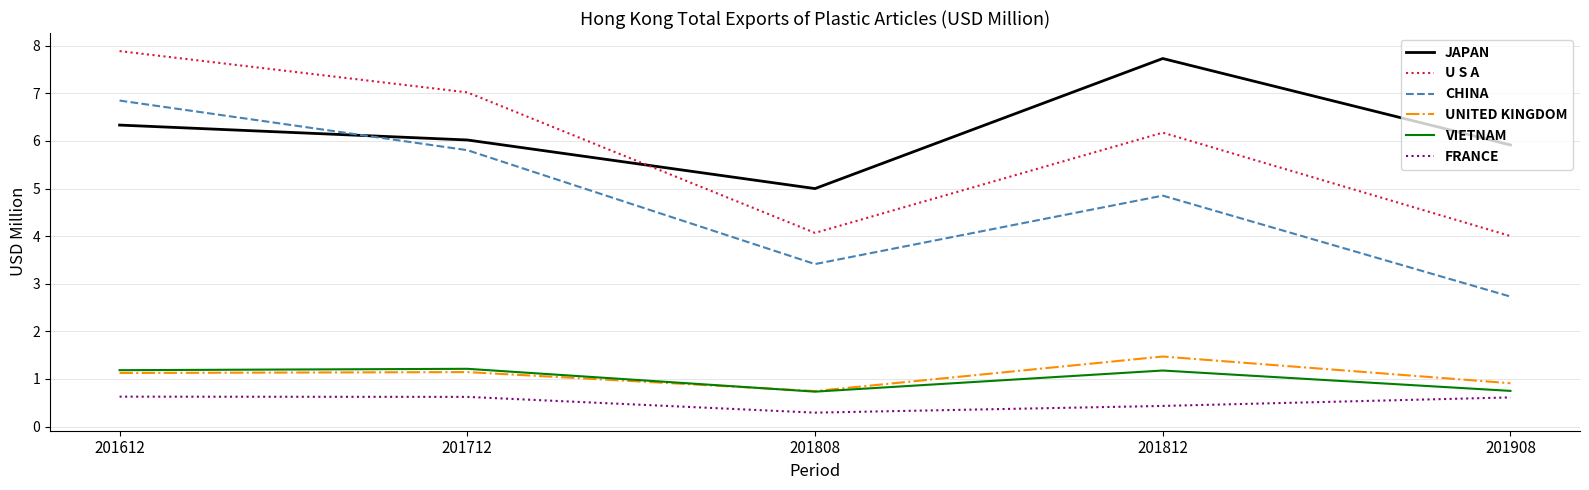

Reading left to right, extract all data points from this chart.

JAPAN: 6.3	6.0	5.0	7.7	5.9
U S A: 7.9	7.0	4.1	6.2	4.0
CHINA: 6.8	5.8	3.4	4.9	2.7
UNITED KINGDOM: 1.1	1.1	0.7	1.5	0.9
VIETNAM: 1.2	1.2	0.7	1.2	0.7
FRANCE: 0.6	0.6	0.3	0.4	0.6